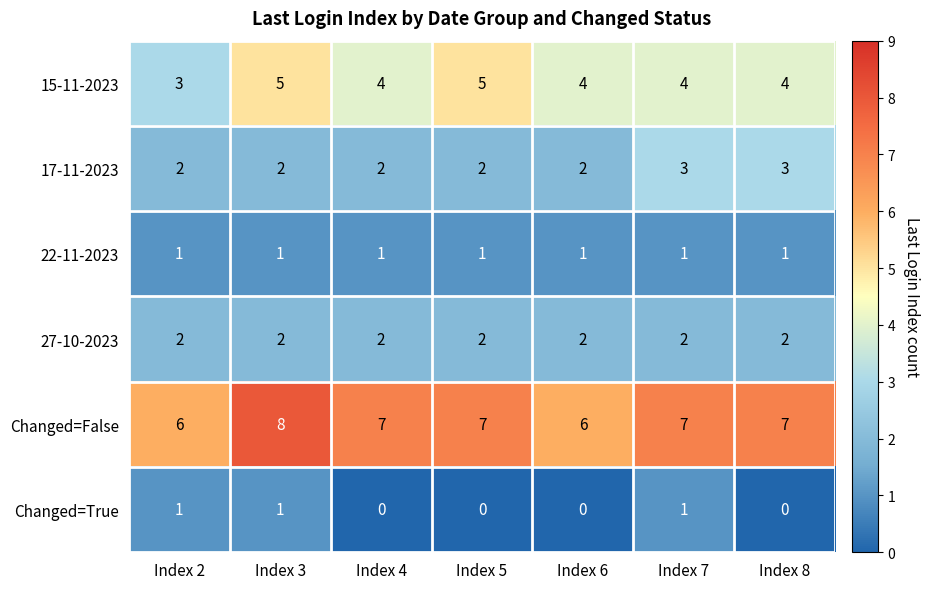

At how many categories does at least one series exceed 3?

7